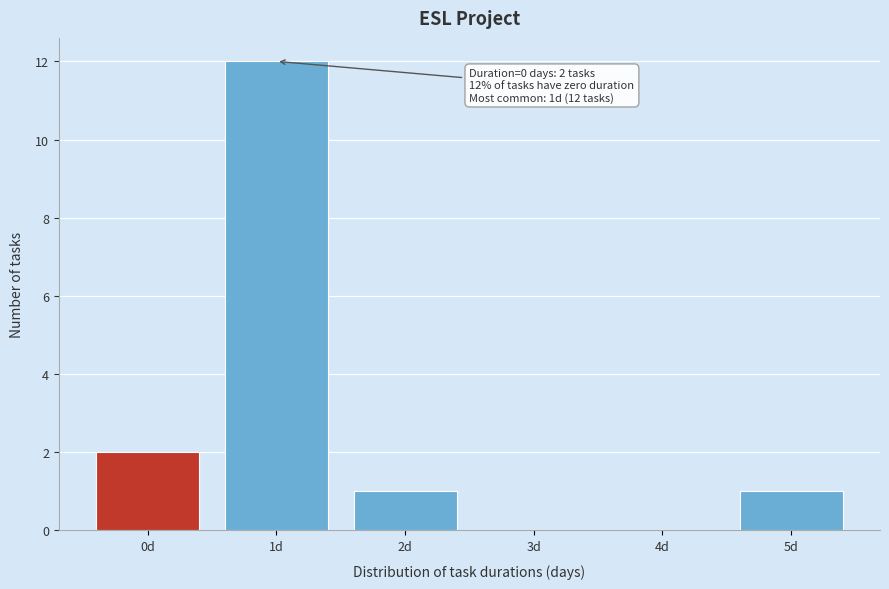

Over which range of the x-axis is the bar tallest?

0.5 to 1.5